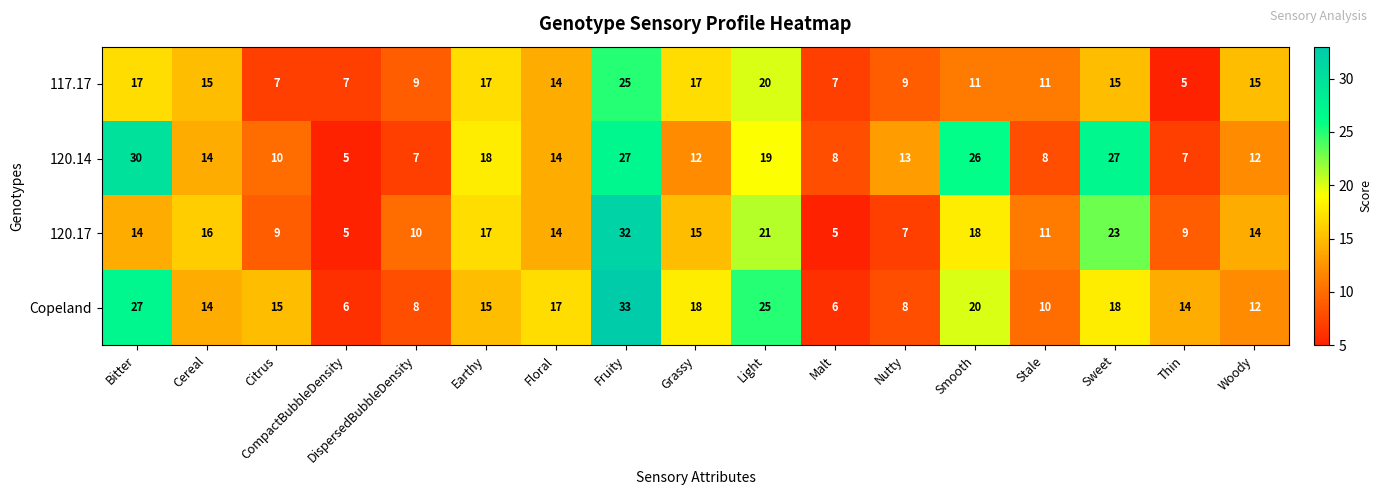

Which series changed the most between CompactBubbleDensity and DispersedBubbleDensity?

120.17